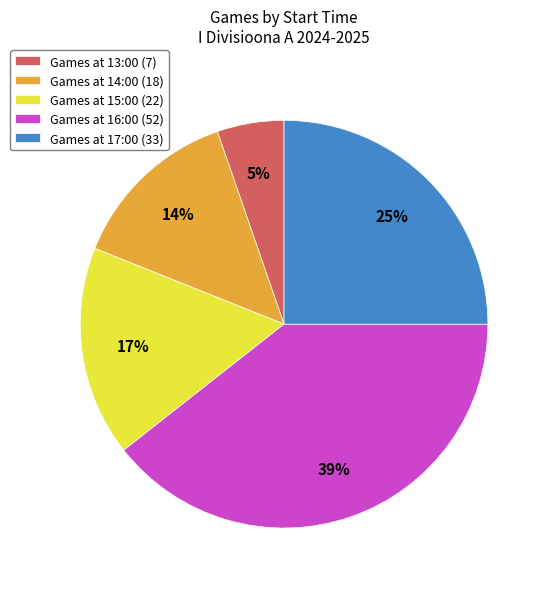

How many slices are in this pie chart?

5